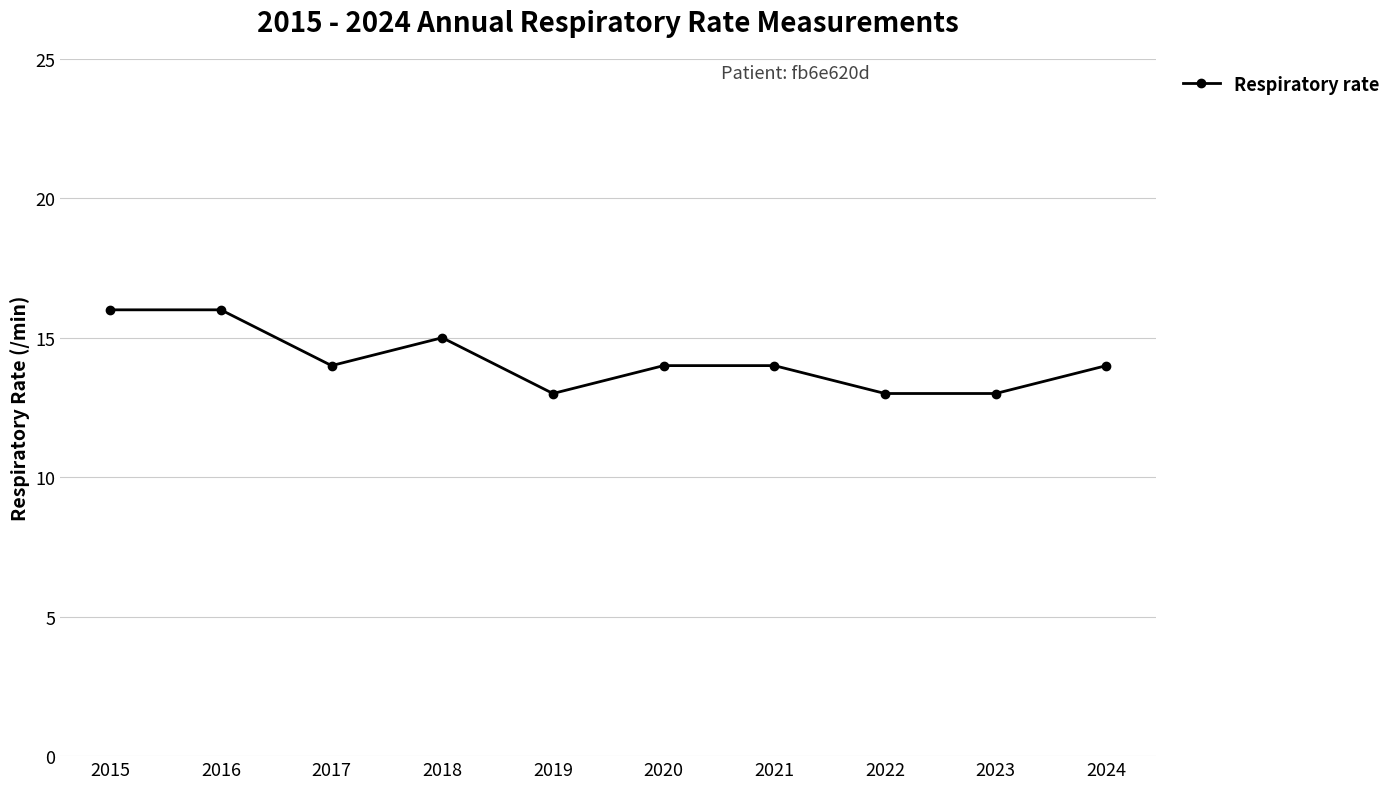

Is it true that the value at 2017 is 14?

True